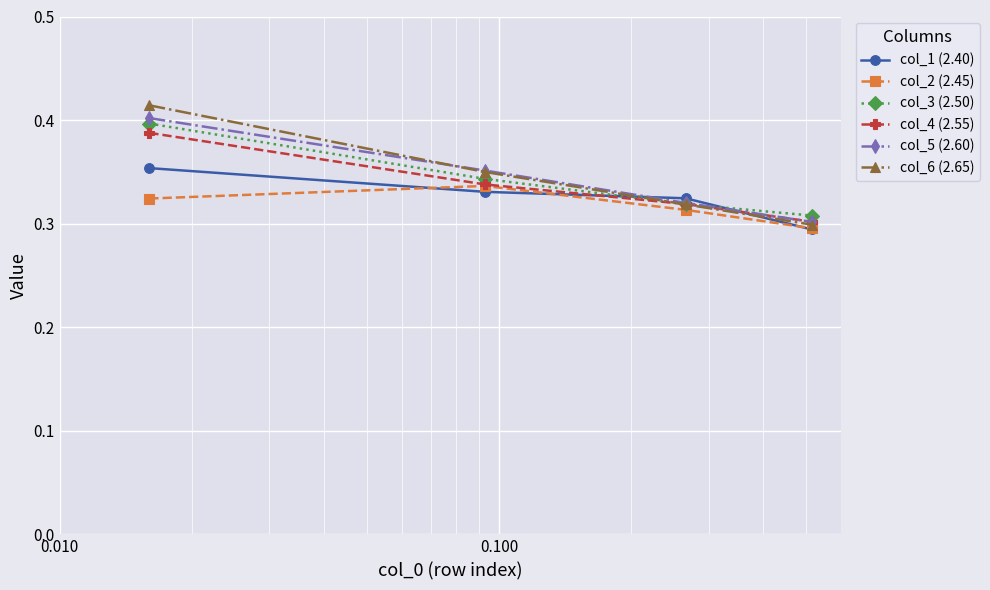

True or false: col_6 (2.65) has more than 2 interior local peaks.

False